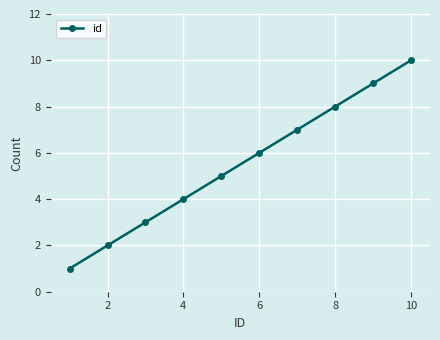

What is the maximum value shown in the chart?

10